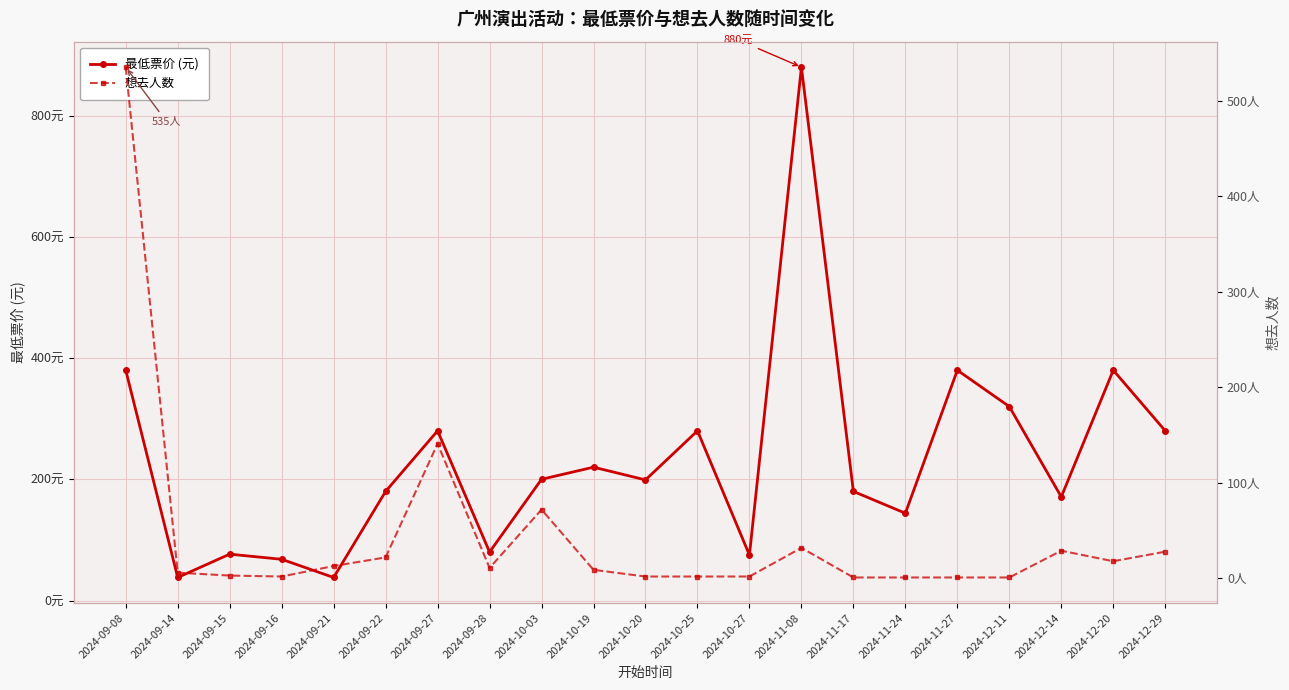

What is the sum of all 最低票价 (元) values?

4849.5